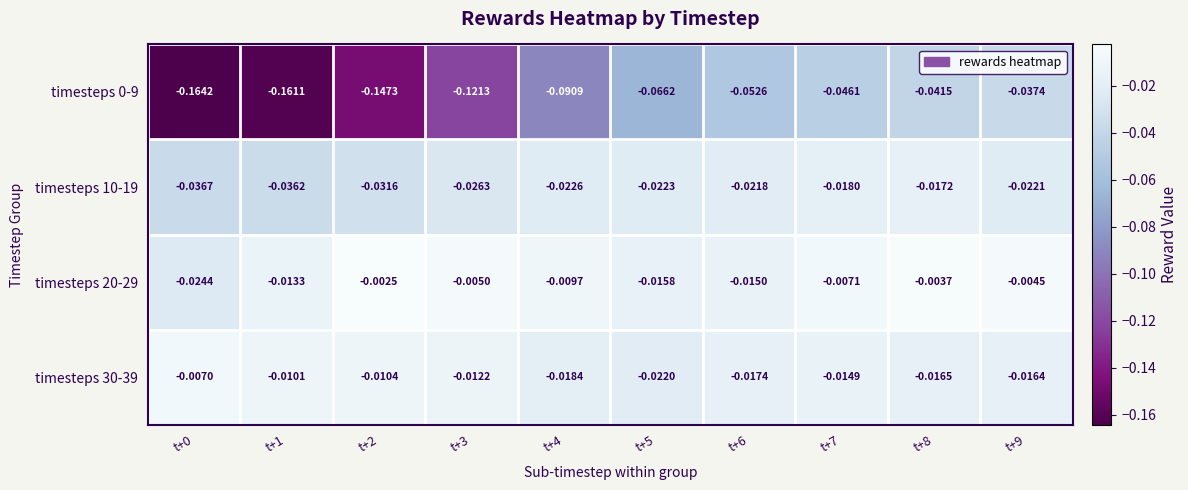

Is the value of timesteps 20-29 at t+5 greater than the value of timesteps 0-9 at t+9?

Yes